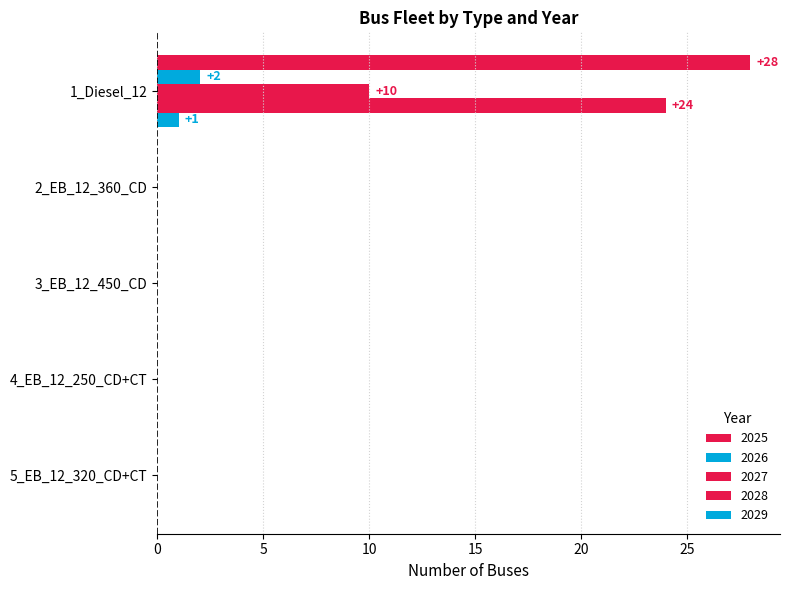

Reading left to right, what are all the values shown in this chart?

2025: 10	0	0	0	0
2026: 2	0	0	0	0
2027: 28	0	0	0	0
2028: 24	0	0	0	0
2029: 1	0	0	0	0